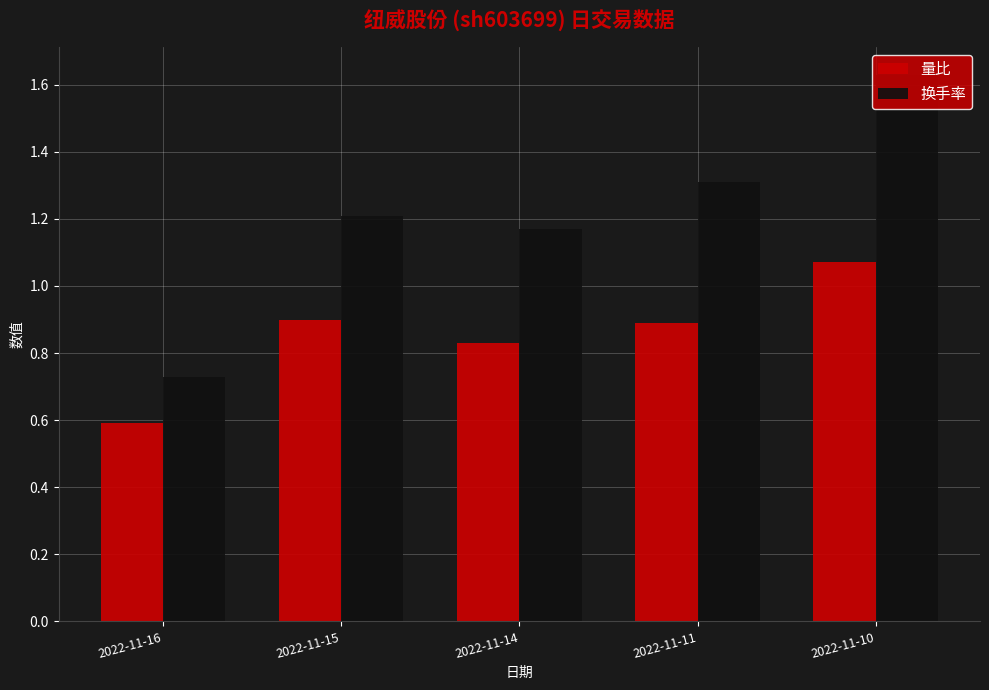

What is the average value of the 量比 series?

0.9